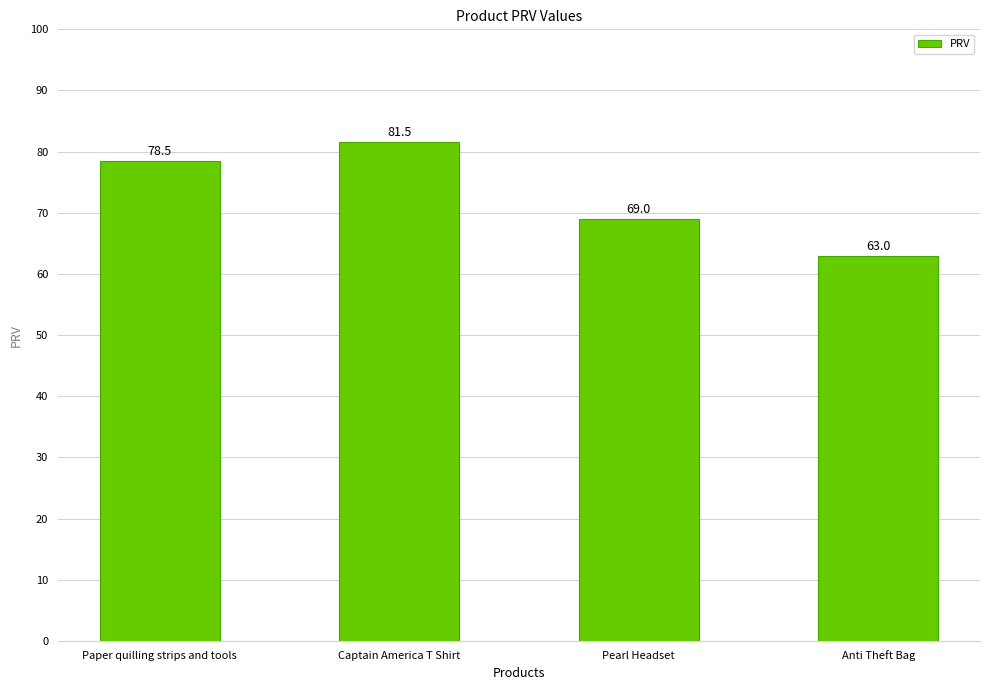

Where does the data first go above 78?

Paper quilling strips and tools